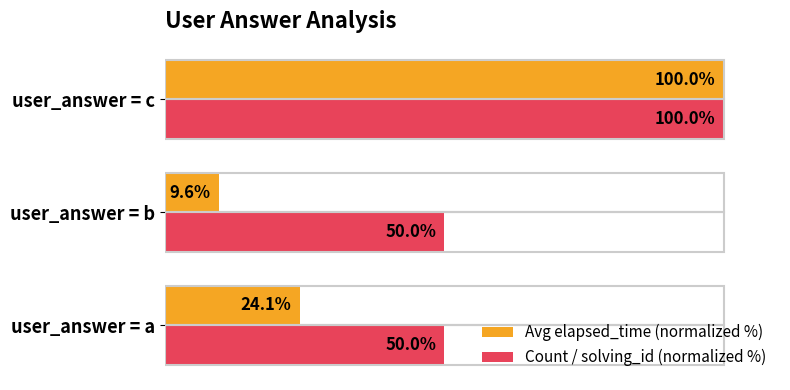

Is the value of Count / solving_id (normalized %) at user_answer = a greater than the value of Avg elapsed_time (normalized %) at user_answer = c?

No